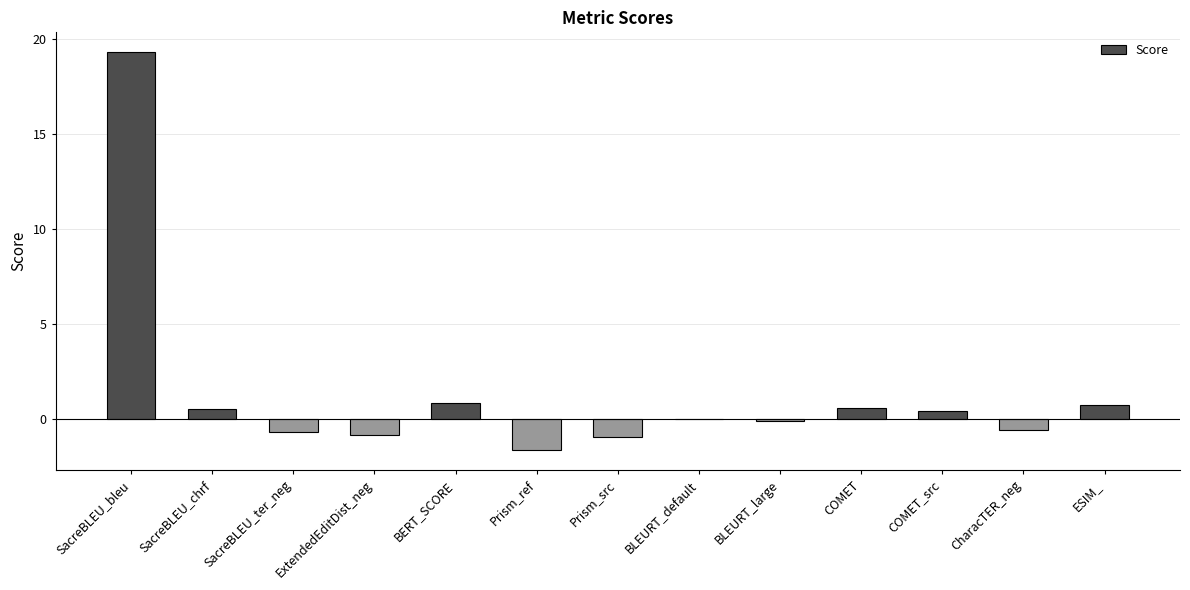

Are the bars grouped side by side (vs. stacked)?

No